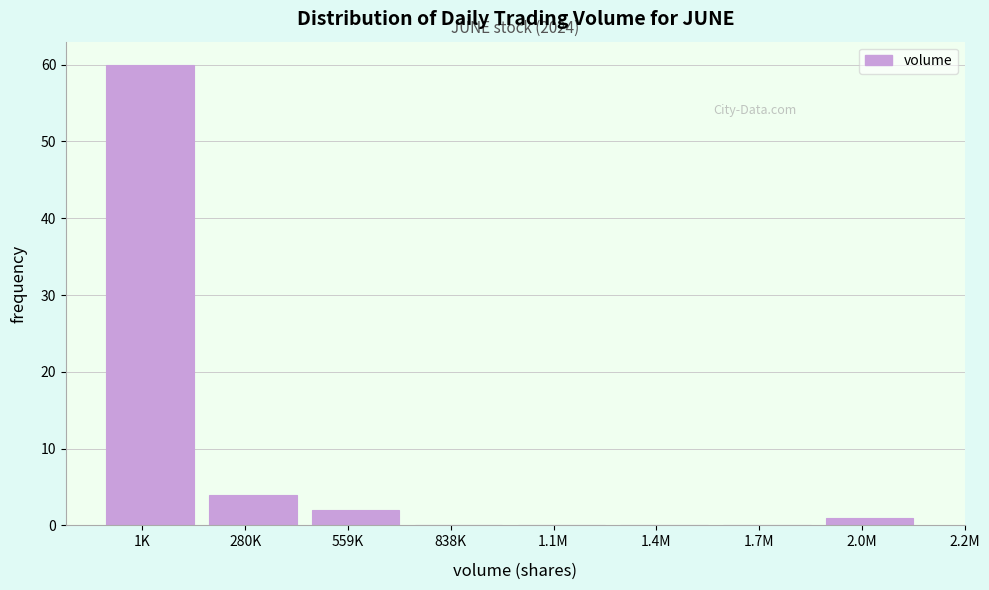

Reading right to left, extract all data points from this chart.

2.0M=1	1.7M=0	1.4M=0	1.1M=0	838K=0	559K=2	280K=4	1K=60